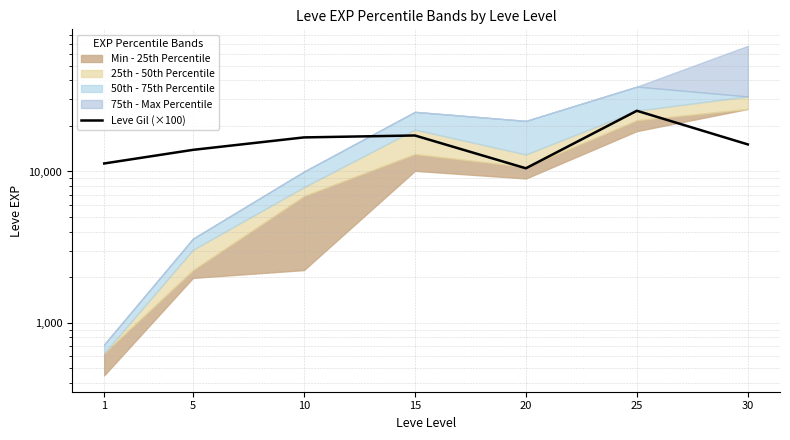

Count the number of categories in the chart.

7